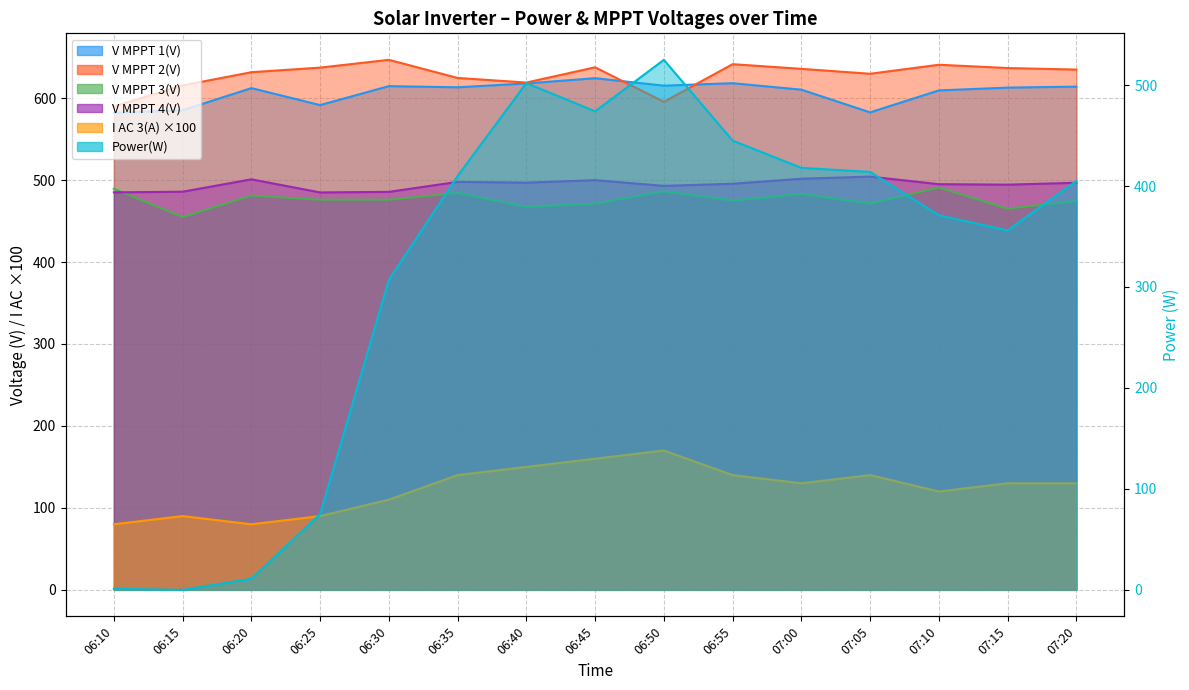

What is the average value of the V MPPT 3(V) series?

476.5